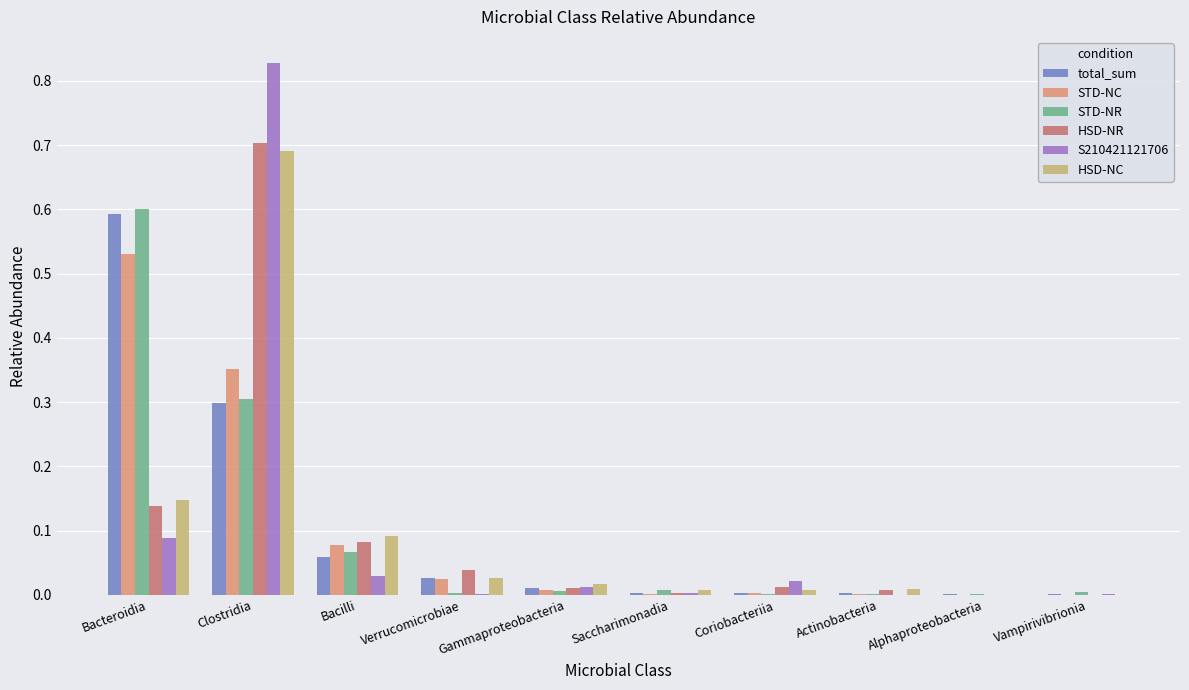

How many groups of bars are there?

10